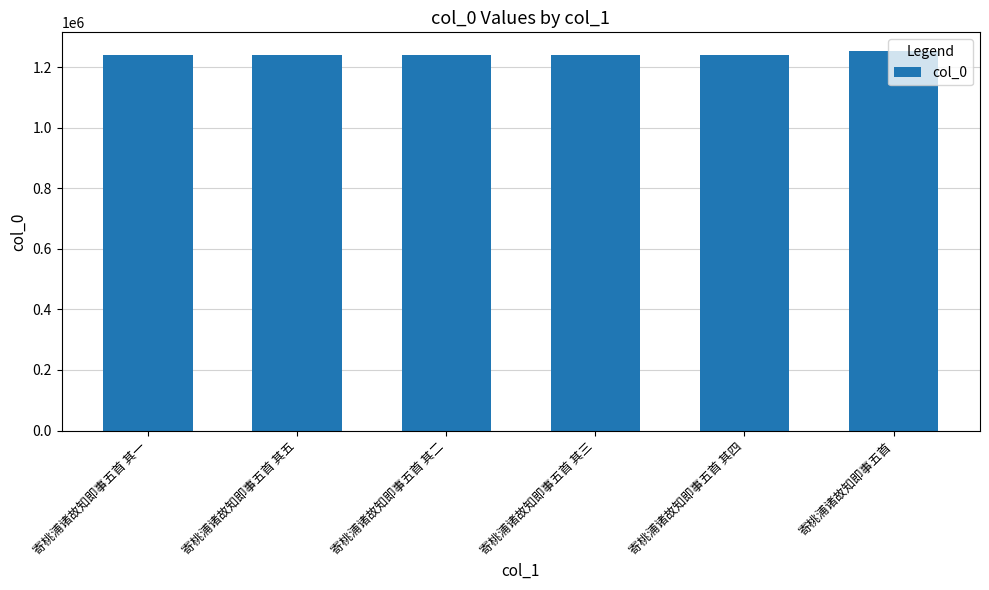

What is the average value?

1243066